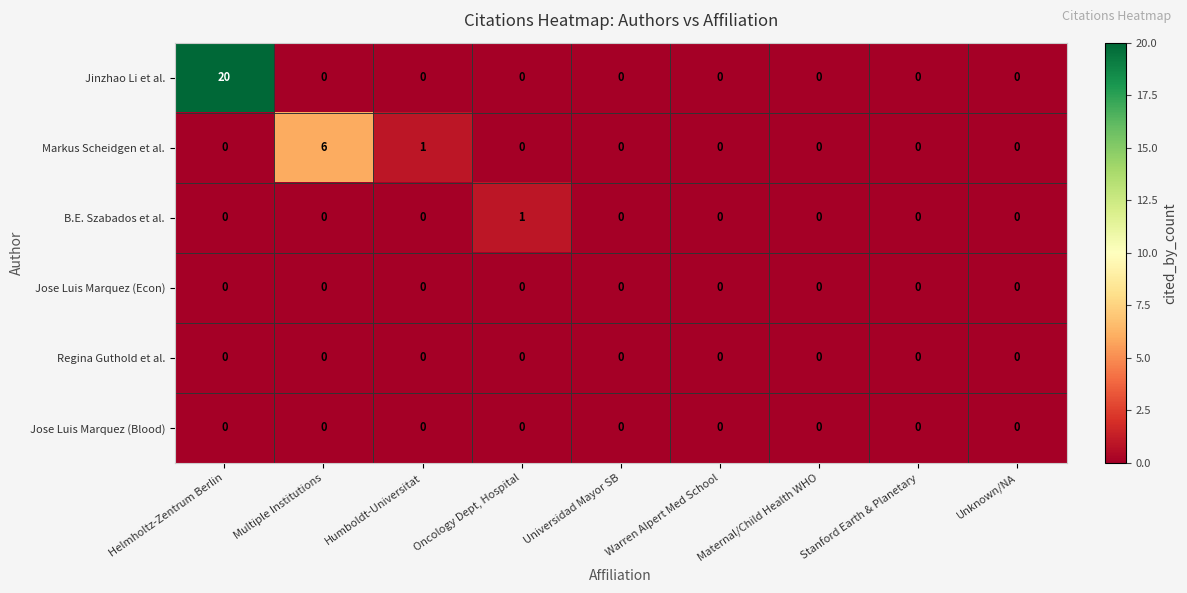

Which series has the largest range (max minus min)?

Jinzhao Li et al.